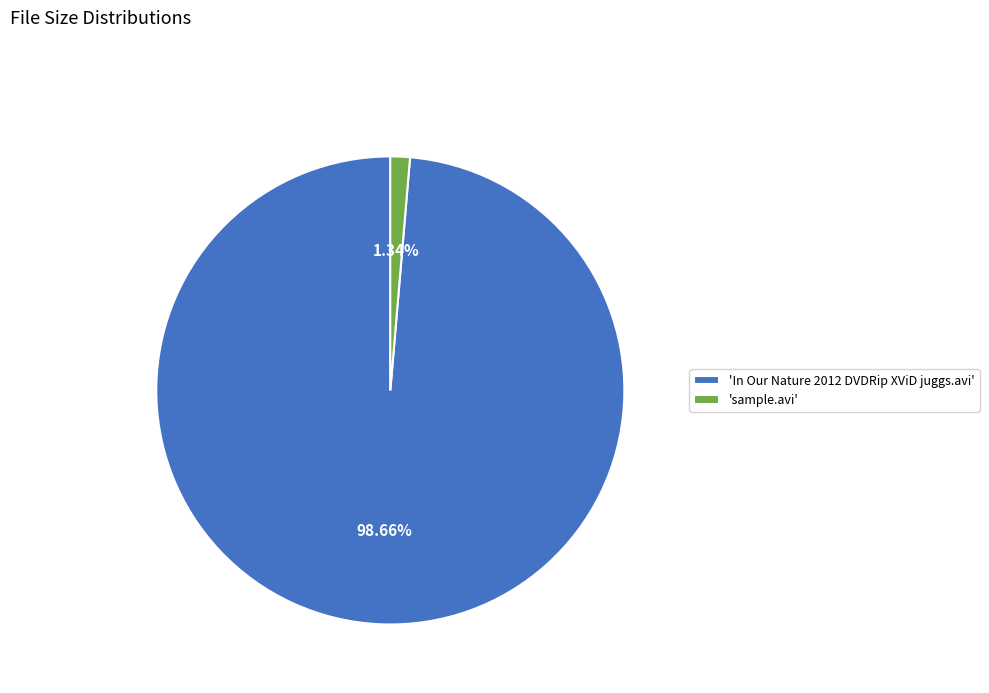

Is there a majority slice in this chart?

Yes